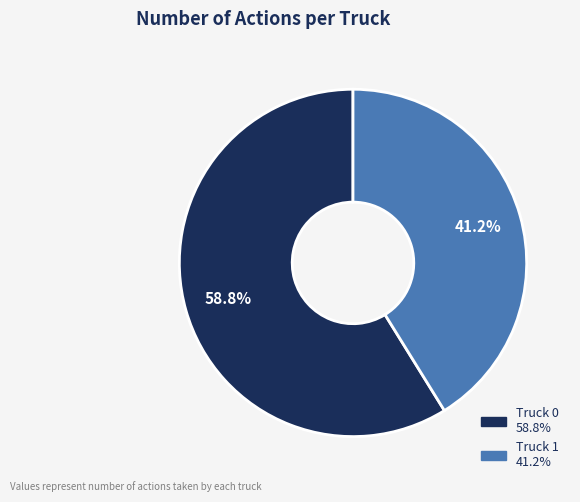

The Truck 0 slice represents 54% of the pie. True or false?

False